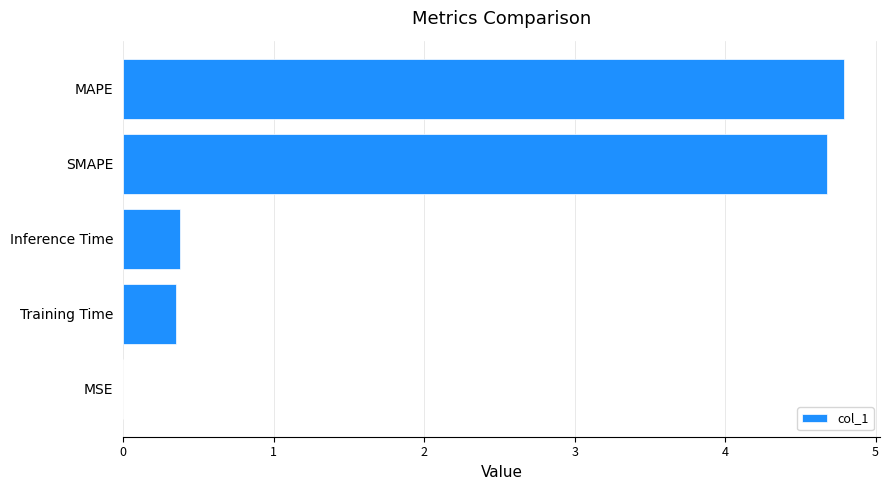

At which category does the chart reach its peak across all series?

MAPE